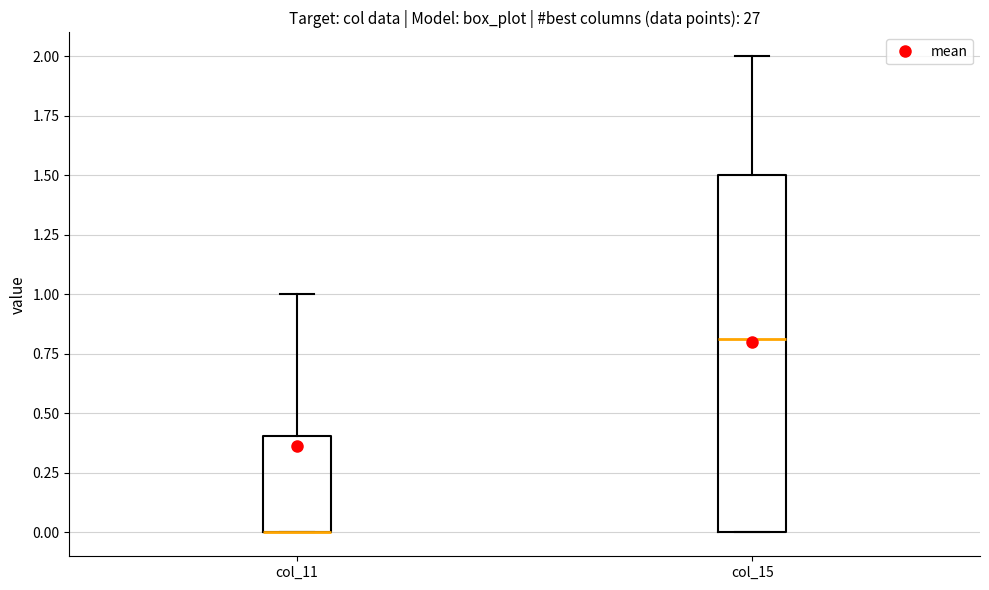

Where does the upper whisker of the box for col_15 end on the y-axis? The values are not printed on the chart, so give them approximately, as read against the axis.

2.0